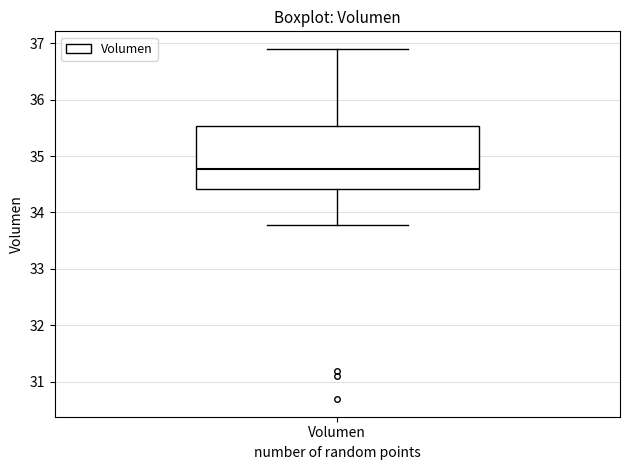

Where does the median line of the box for Volumen sit on the y-axis? The values are not printed on the chart, so give them approximately, as read against the axis.

34.8